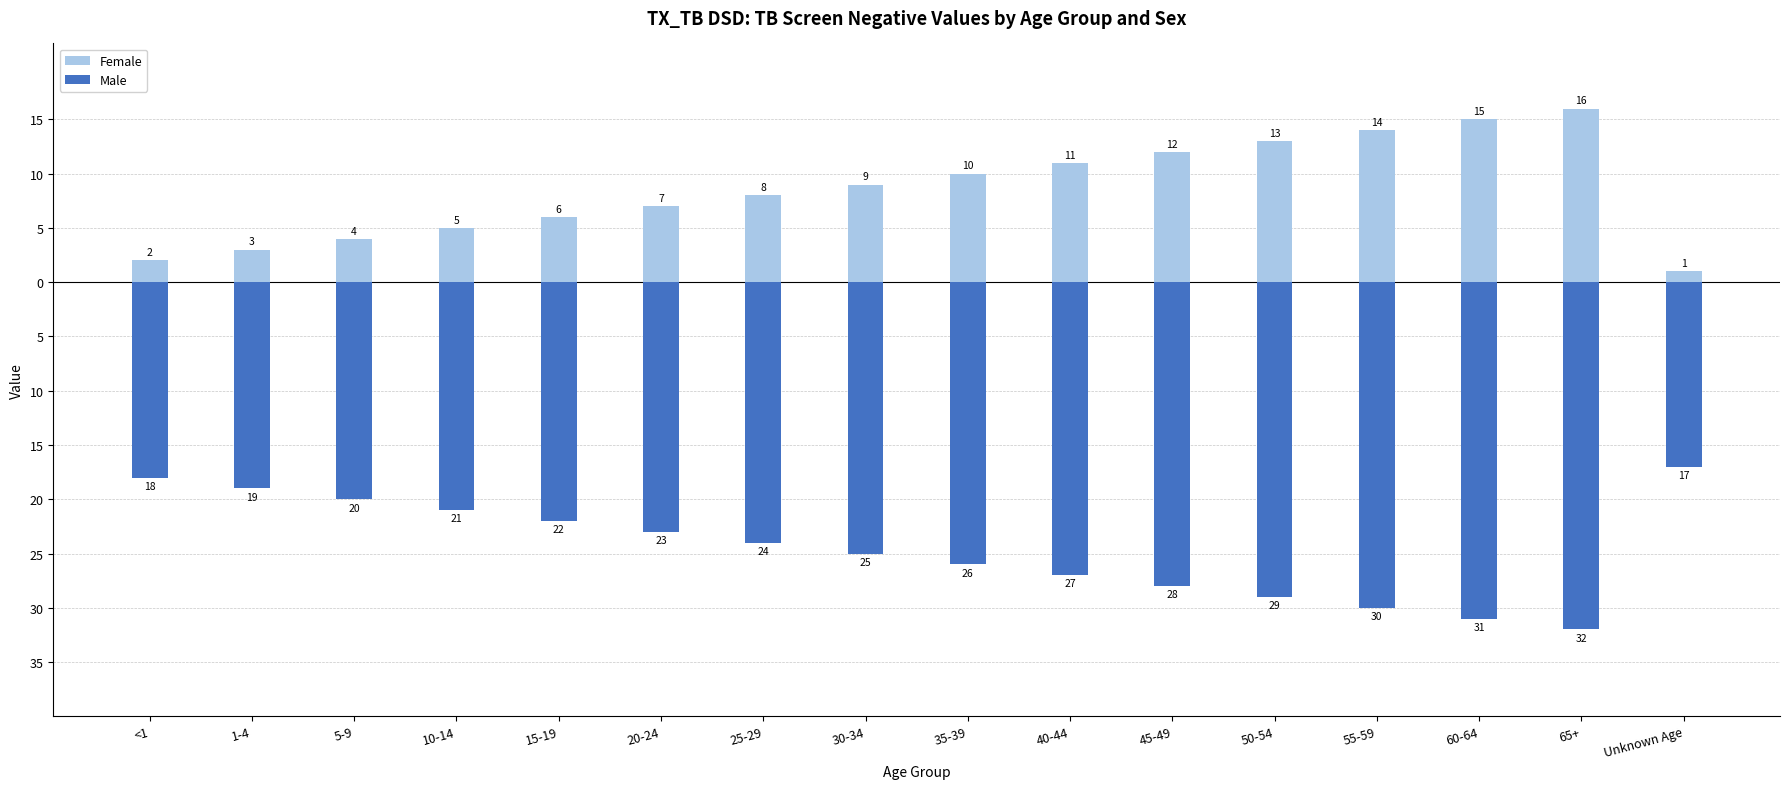

How many series are shown in this chart?

2